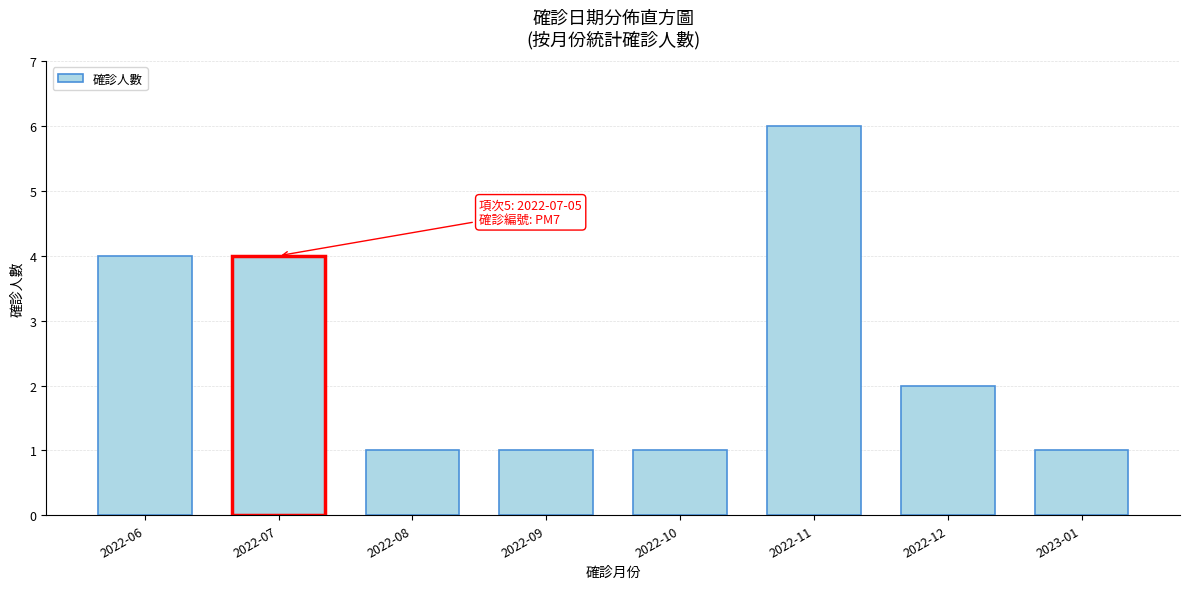

Reading left to right, list all the values displayed in this chart.

4	4	1	1	1	6	2	1